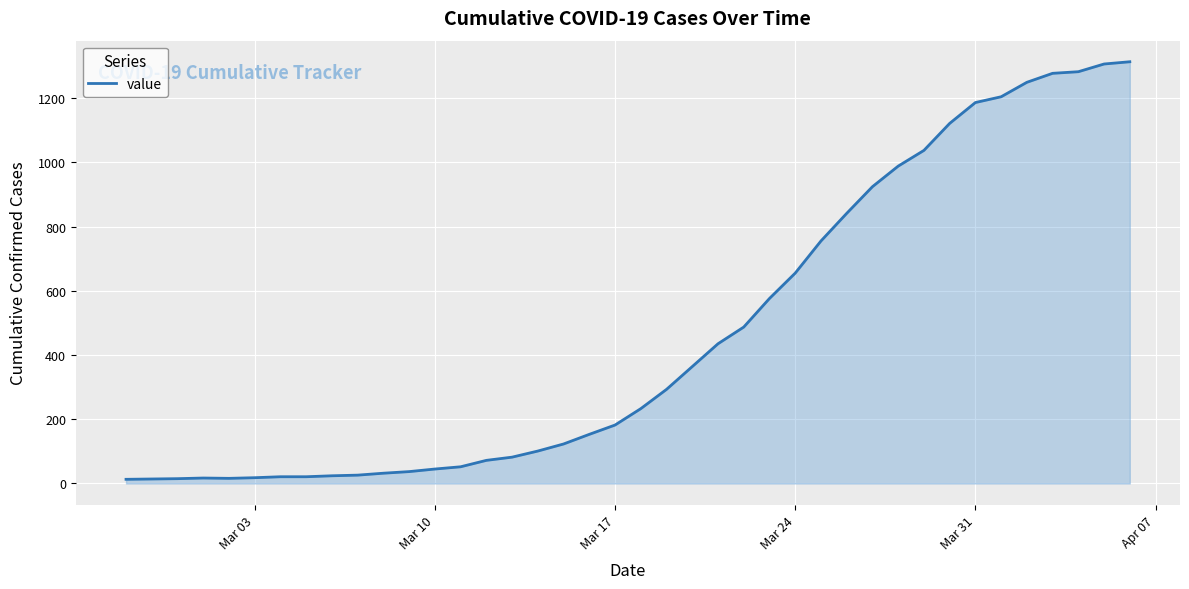

What is the difference between the maximum and minimum values?

1300